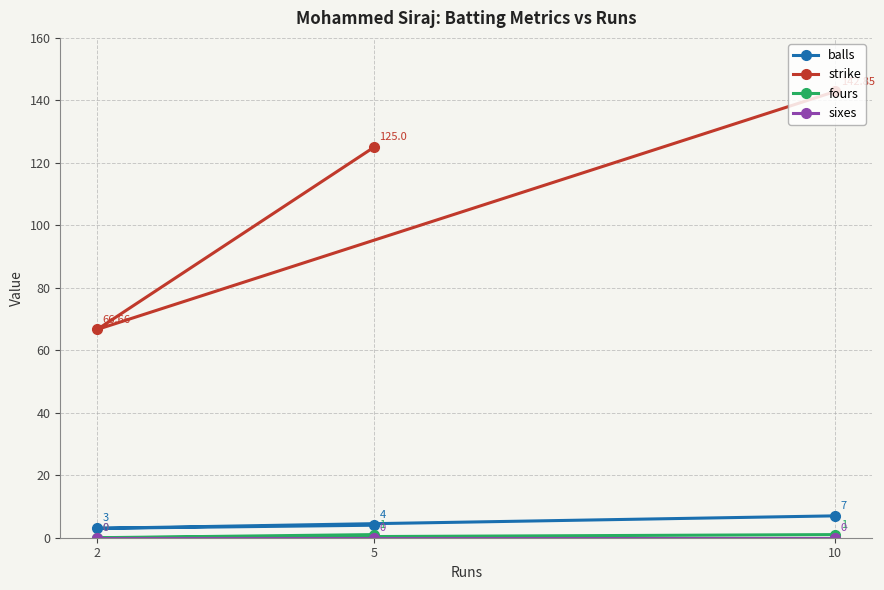

How many distinct data groups are displayed?

4